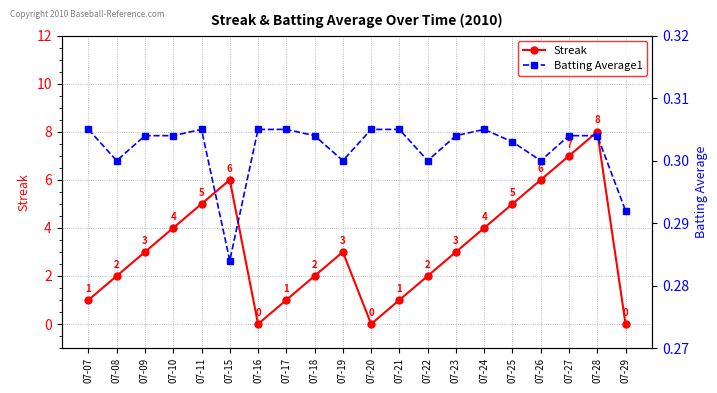

True or false: Batting Average1 and Streak intersect in this chart.

True